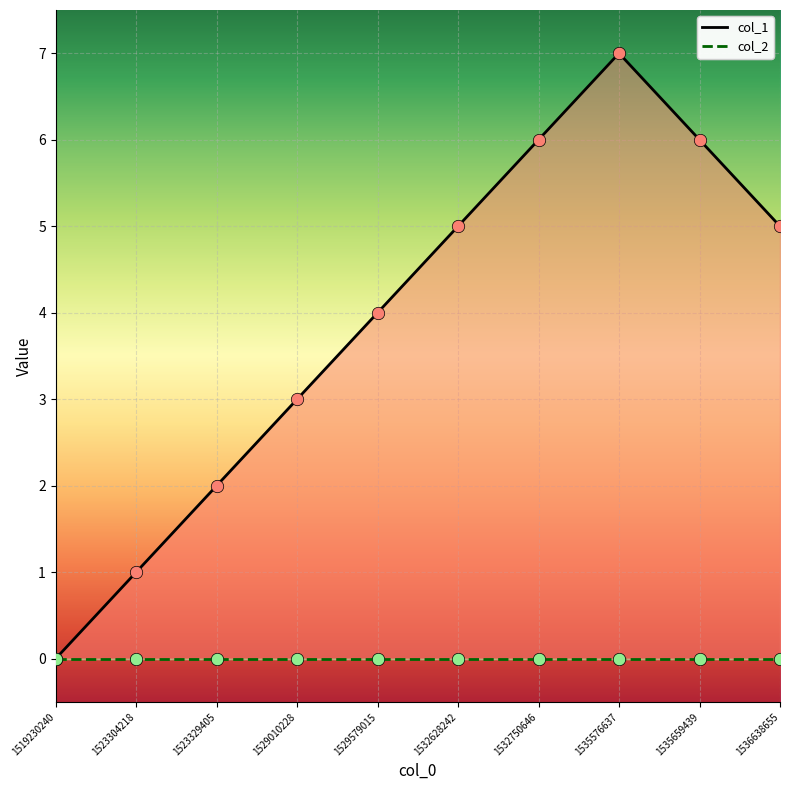

At how many categories does at least one series exceed 6?

1